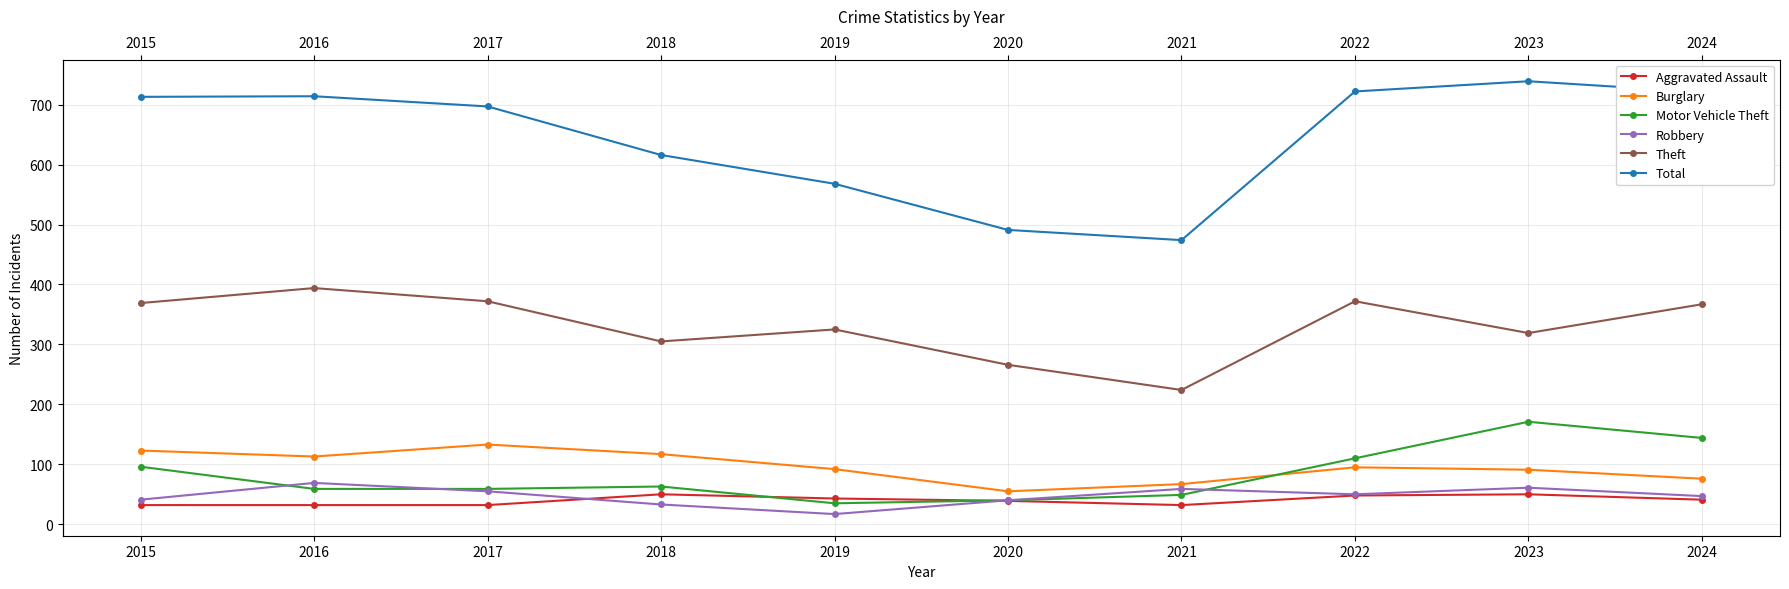

What is the value of the Aggravated Assault point at the 10th from the left?

41